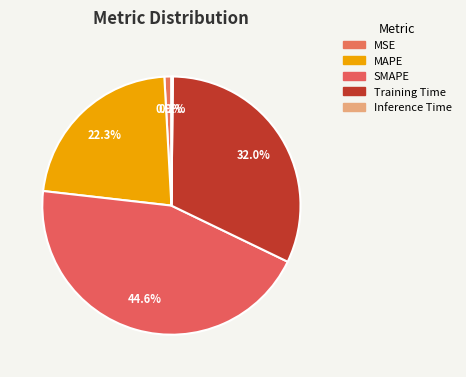

Which slice is the smallest?

Inference Time